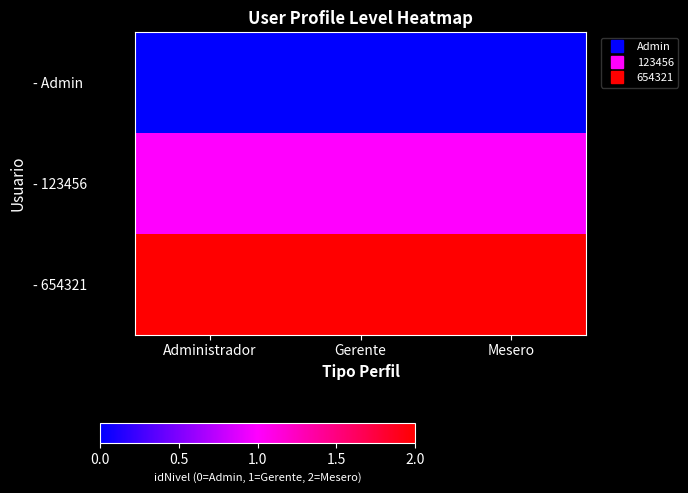

How many data points does each series have?

3